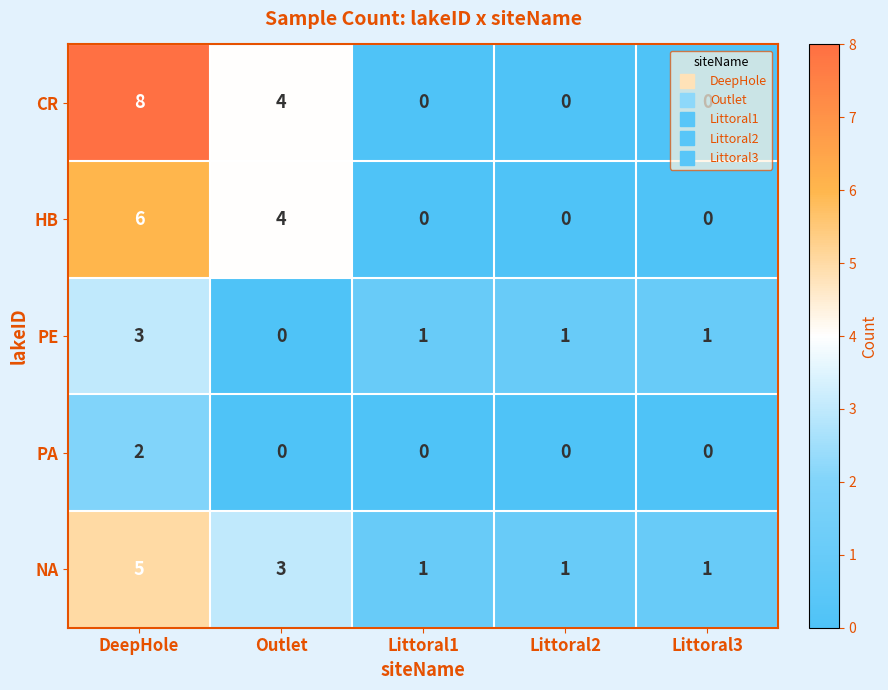

List the series in order of their peak value, lowest first.

PA, PE, NA, HB, CR